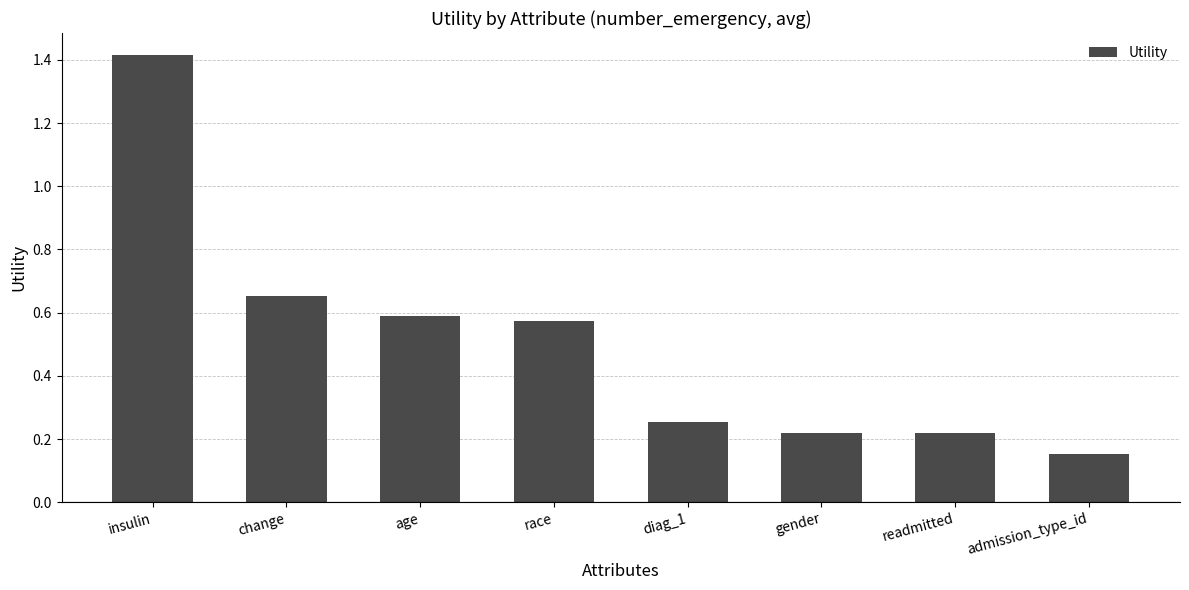

What is the change in value from age to admission_type_id?

-0.4